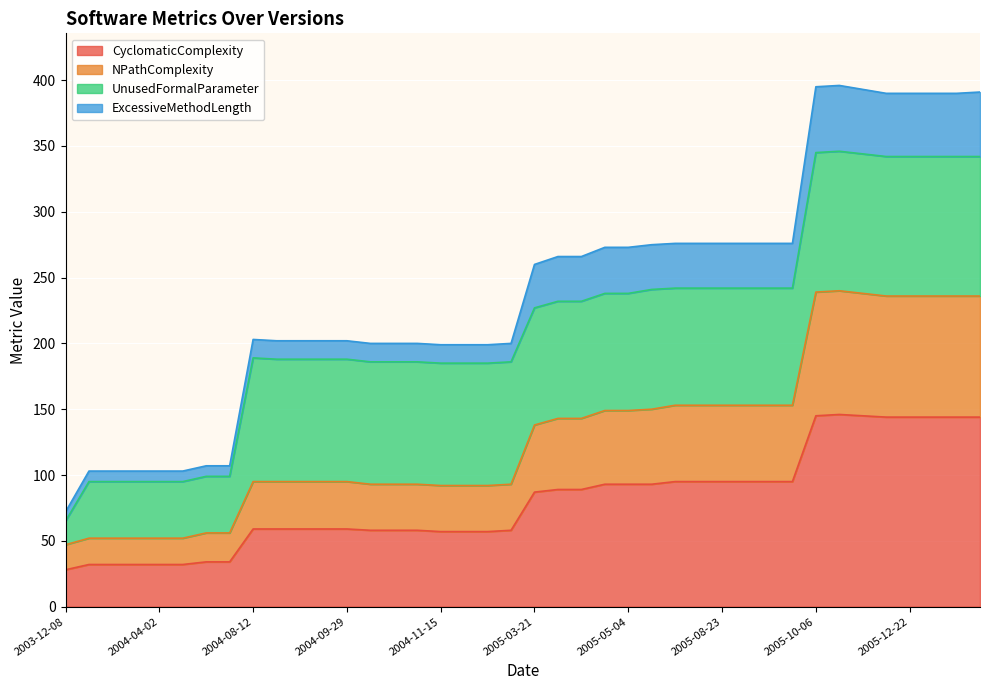

The value of CyclomaticComplexity at 2005-10-06 is 210. True or false?

False